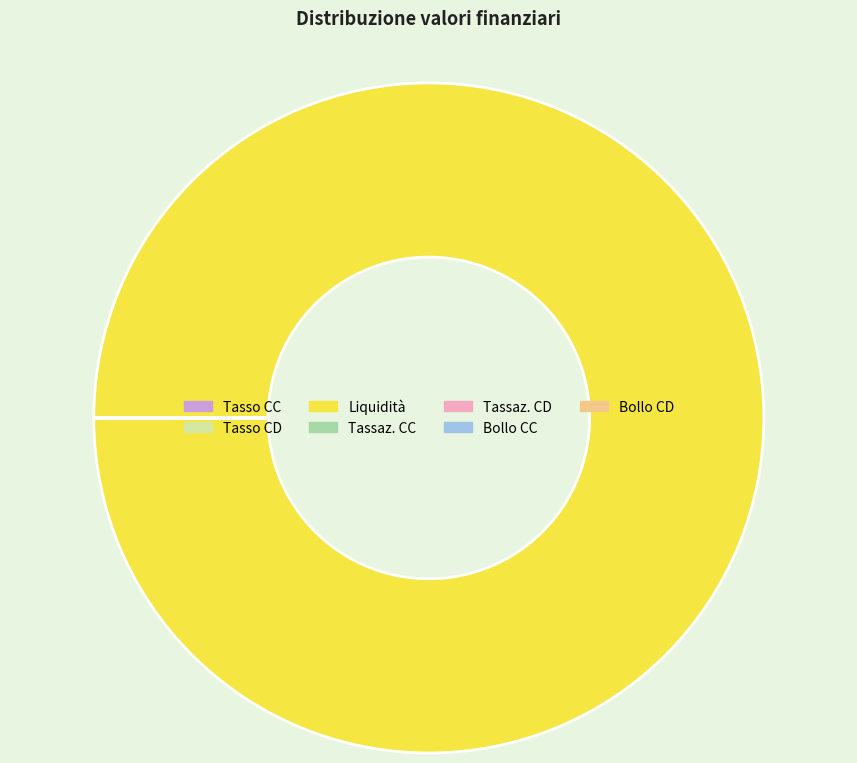

Which slice is the largest?

Liquidità